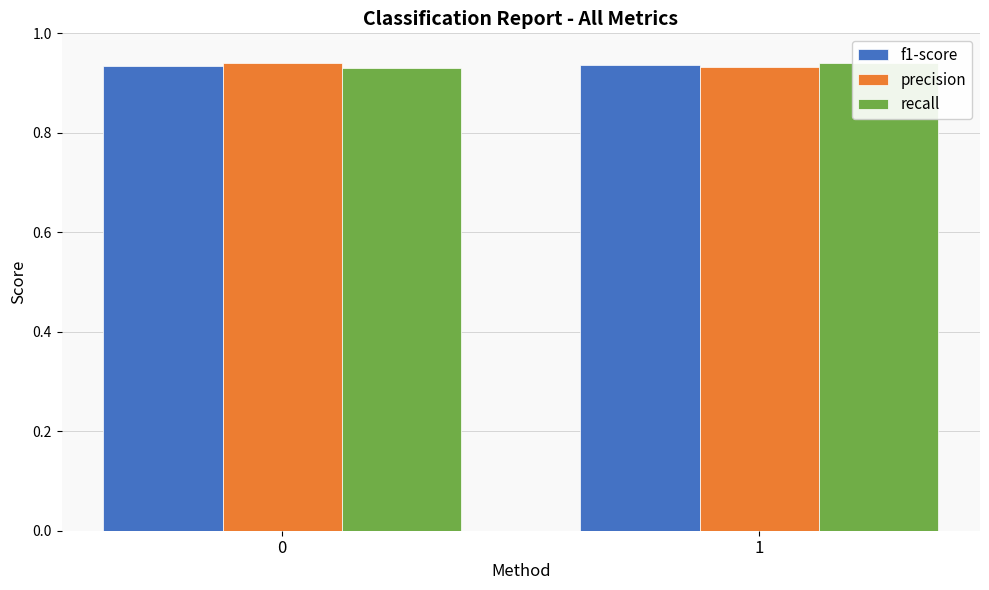

At which category does the chart reach its peak across all series?

1